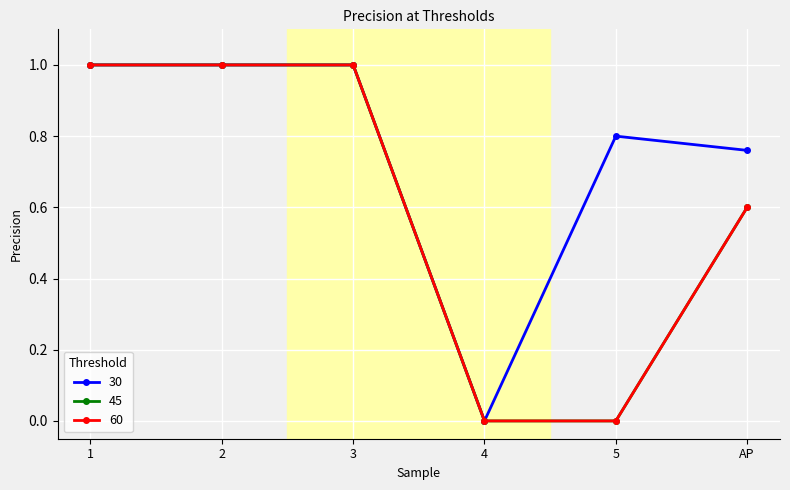

Between 5 and 3, which is larger?

3